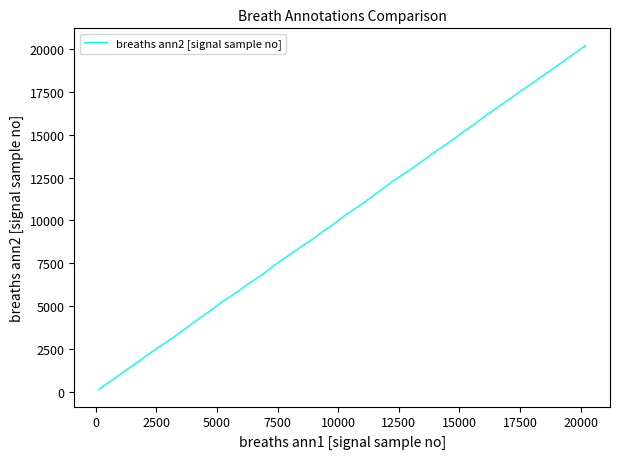

What is the greatest value displayed?

20204